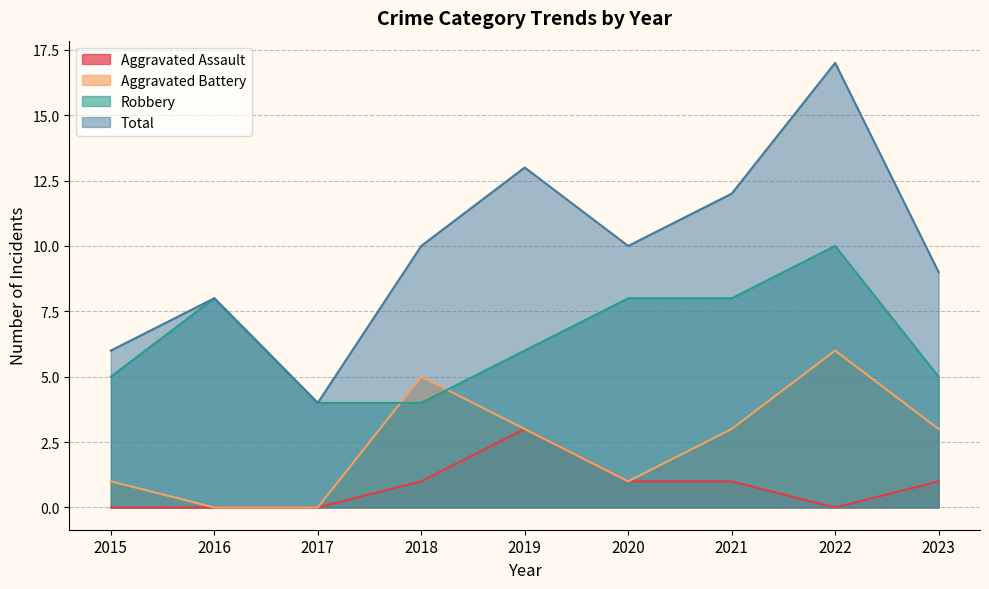

How many lines are shown in the chart?

4